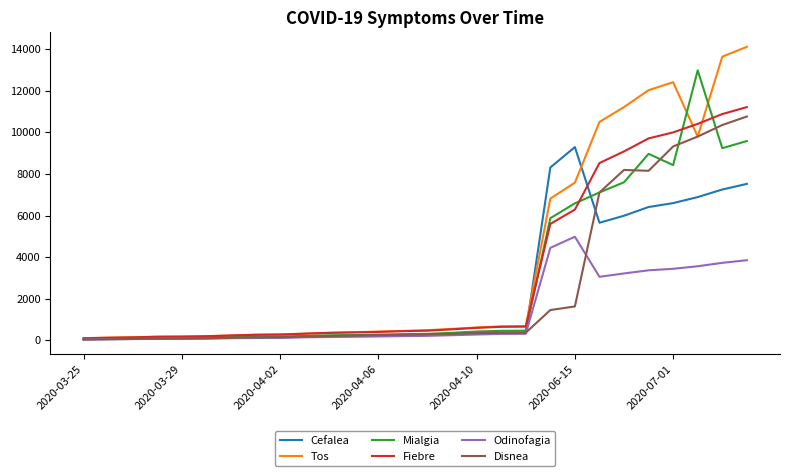

Which series has the largest range (max minus min)?

Tos